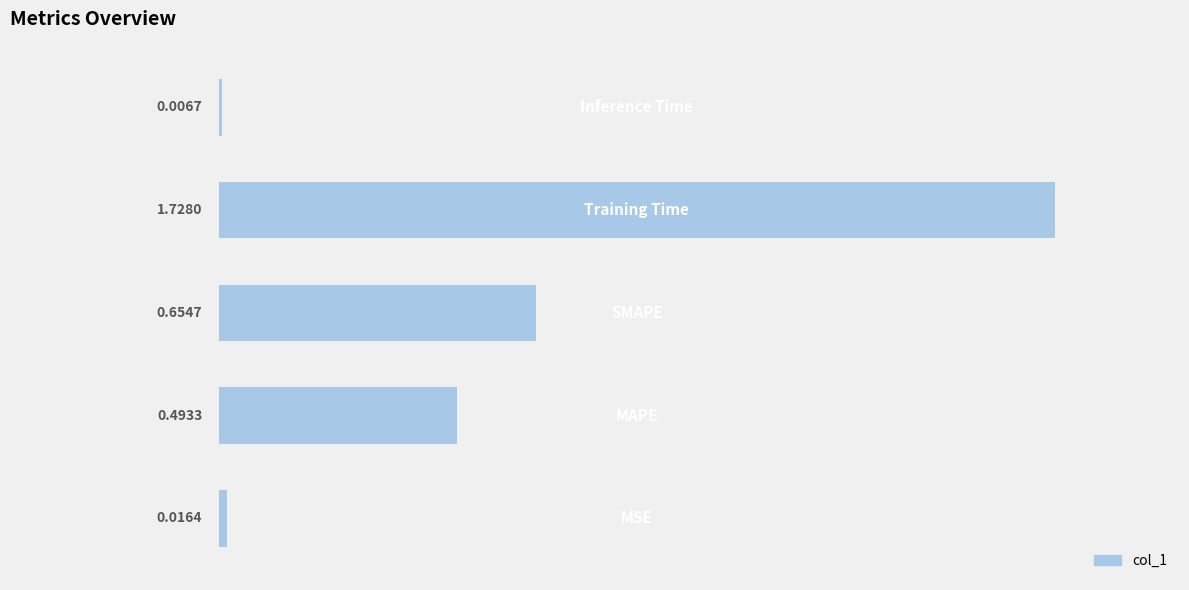

What is the sum of all values?

2.9